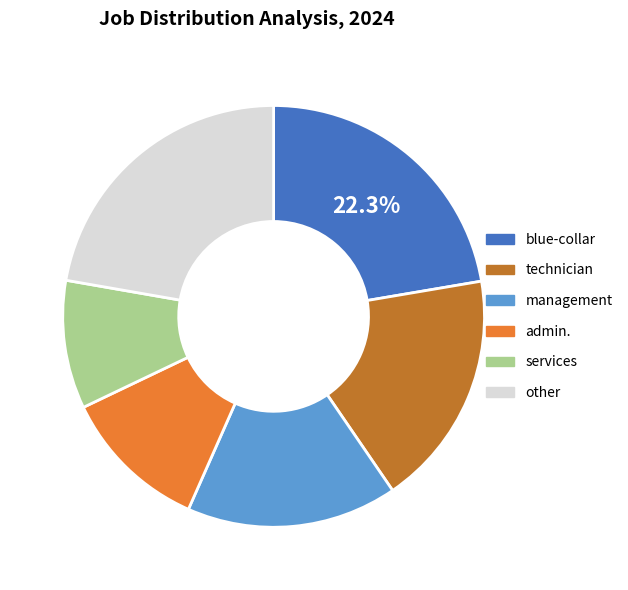

How many slices are in this pie chart?

6